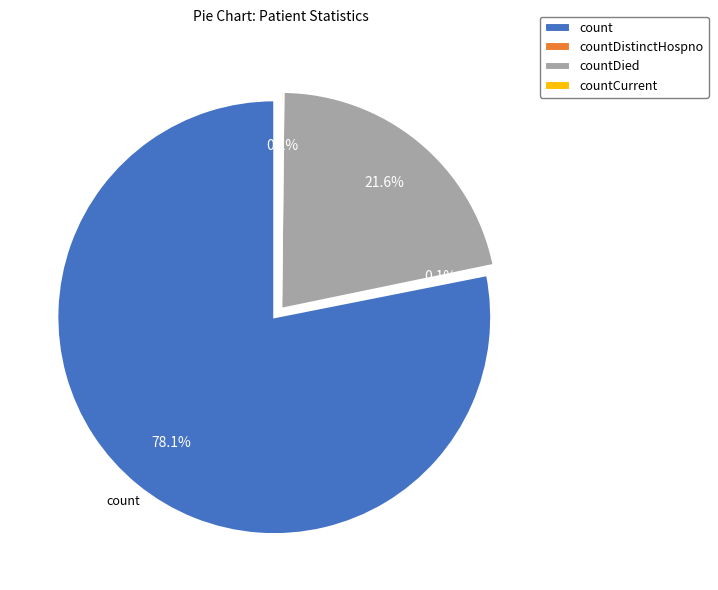

How much of the chart is everything except countCurrentSuspected?

100.0%